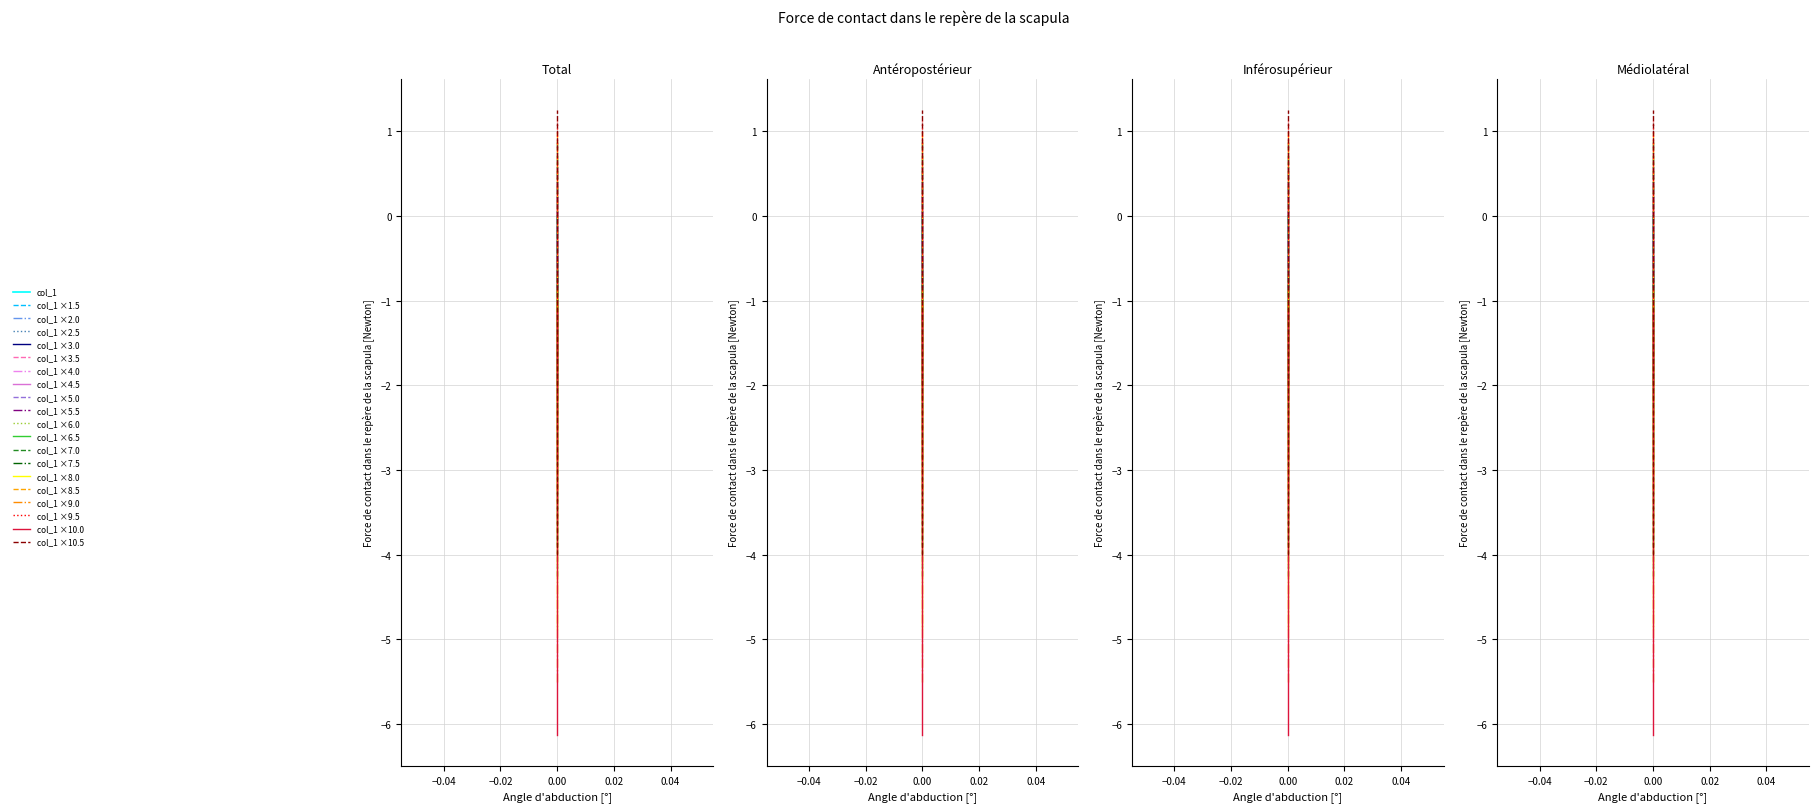

How many values are between 0 and 1?

1